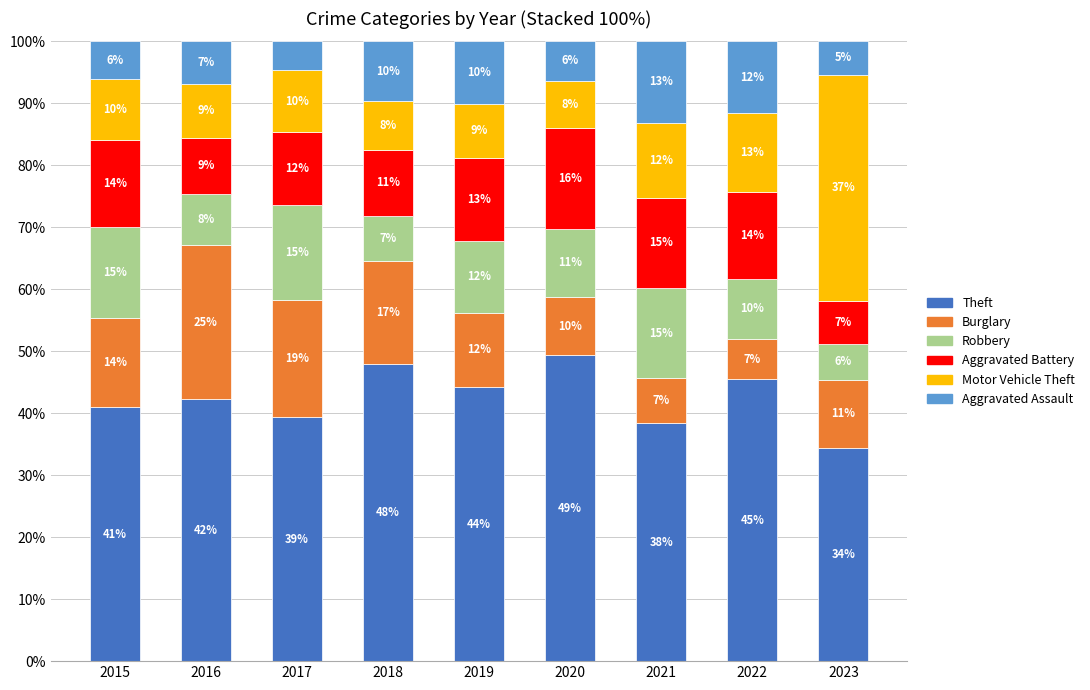

Are the bars grouped side by side (vs. stacked)?

No